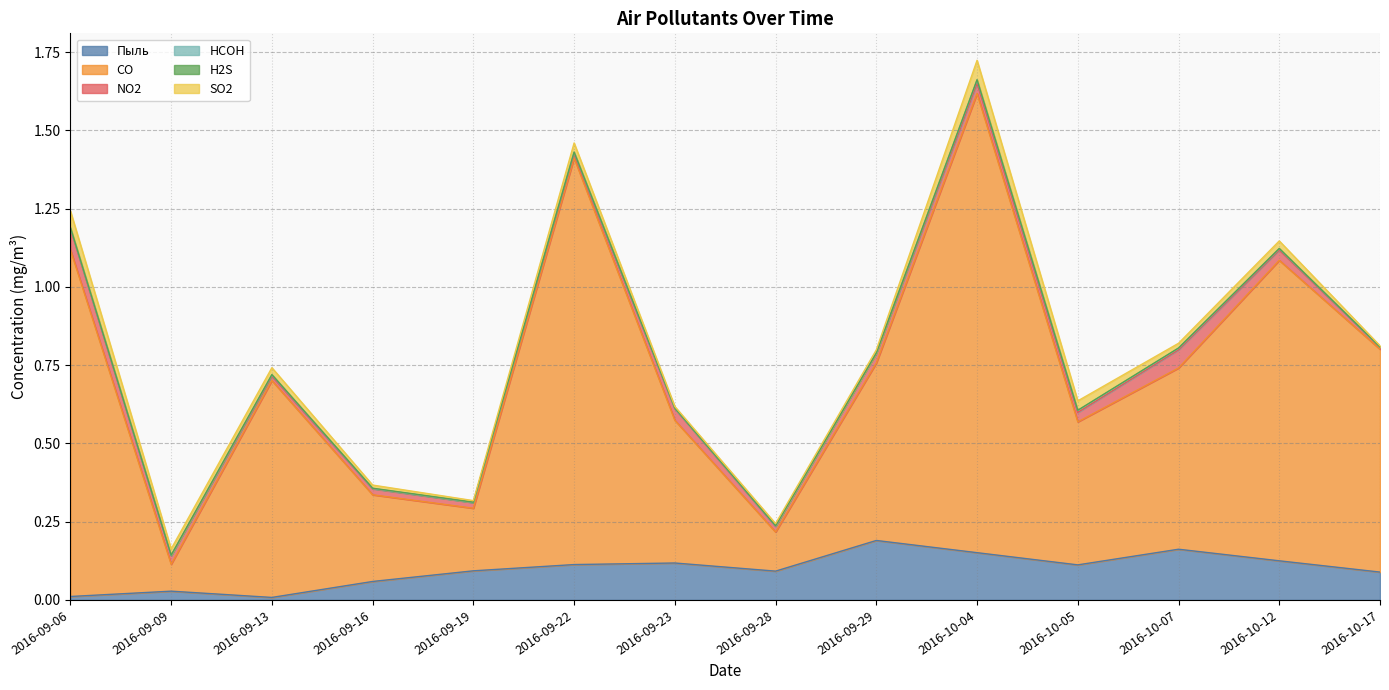

True or false: NO2 and H2S intersect in this chart.

False